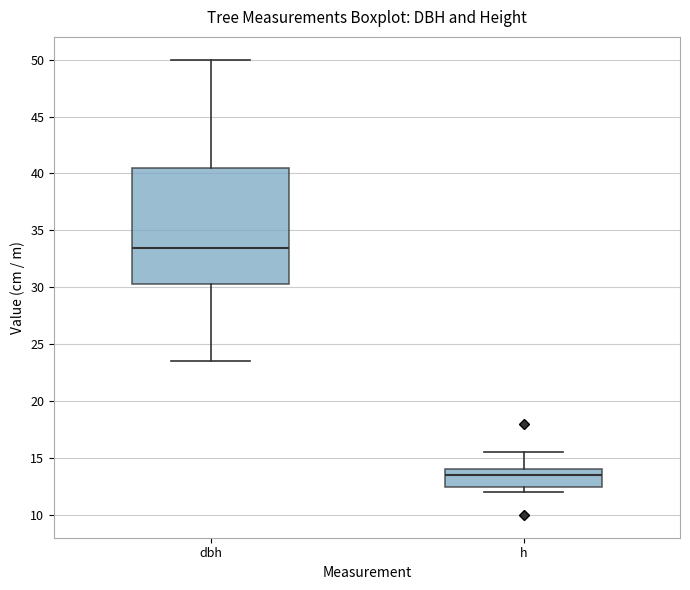

Which box has the lowest median line?

h